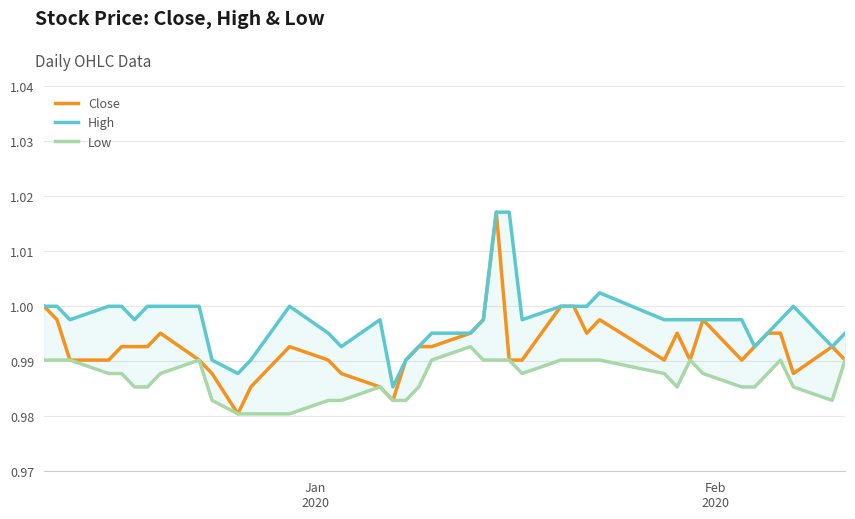

What is the value of the High point at the 1st from the left?

1.0